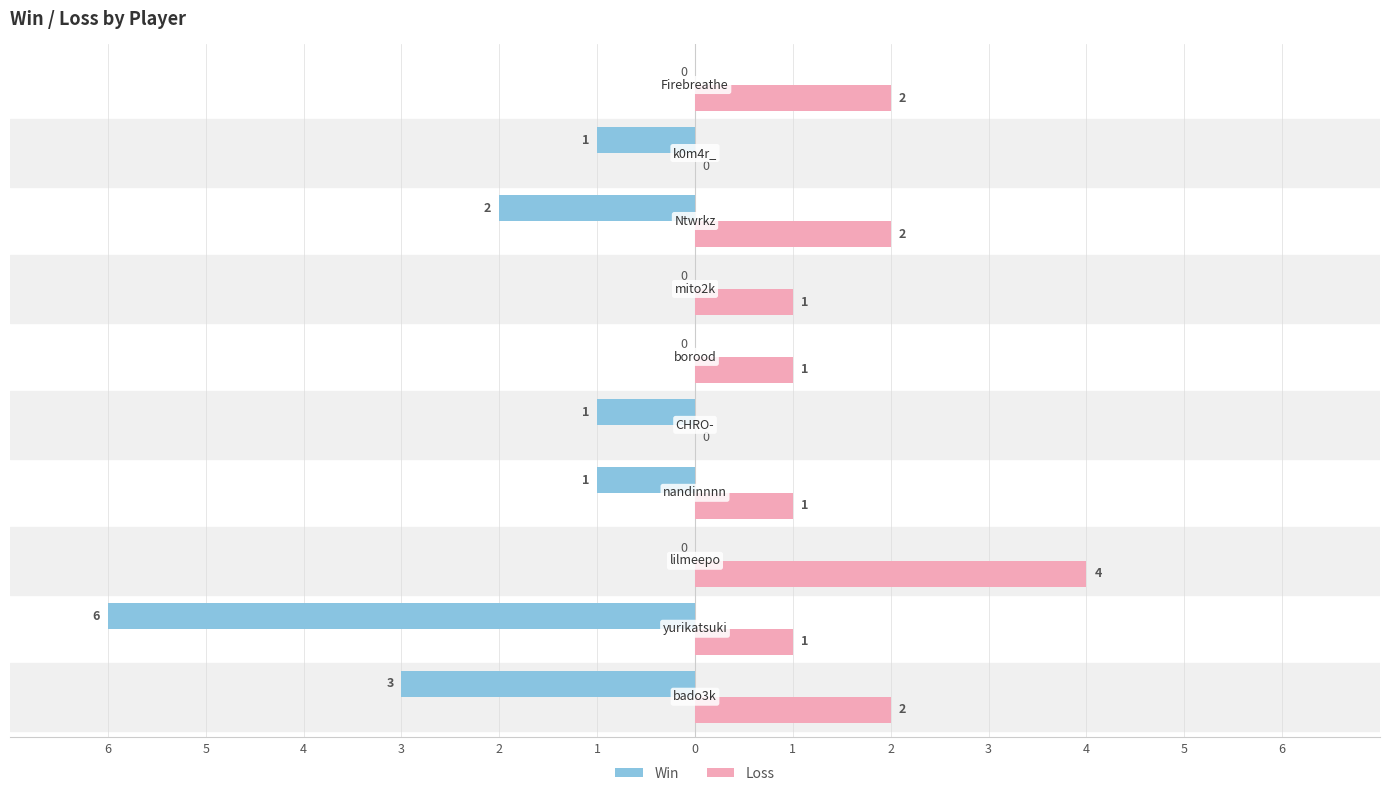

Count the number of categories in the chart.

10